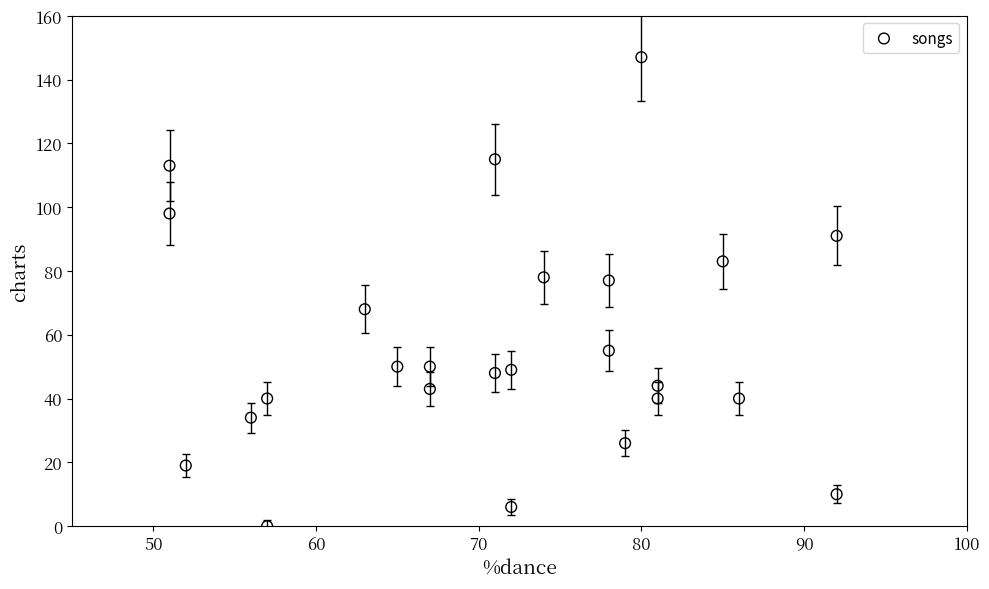

What is the range of Y values (max minus min)?

147